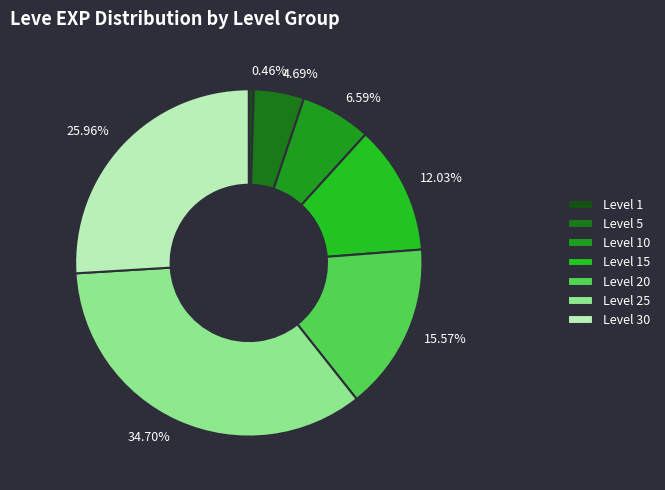

How many slices are in this pie chart?

7